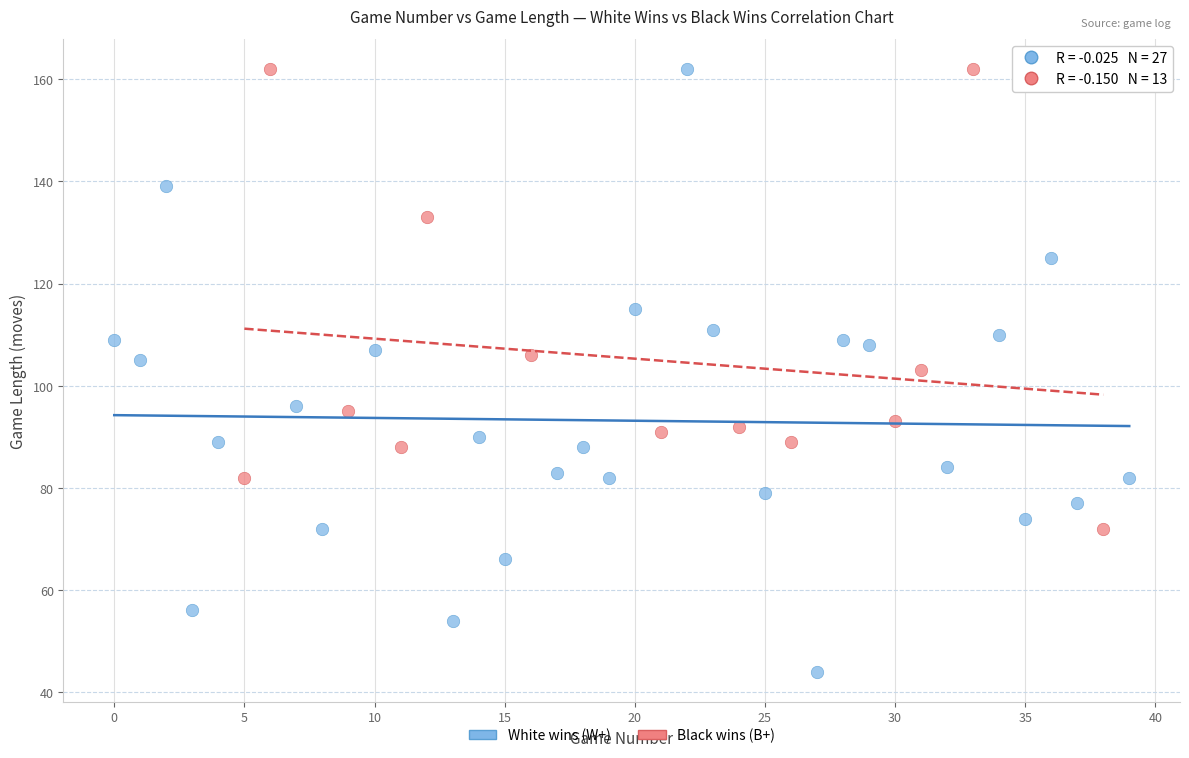

Which series reaches the minimum Y coordinate?

White wins (W+)